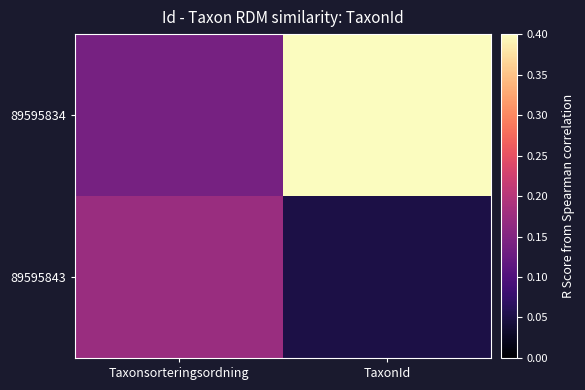

Which series has the largest total across all categories?

89595834